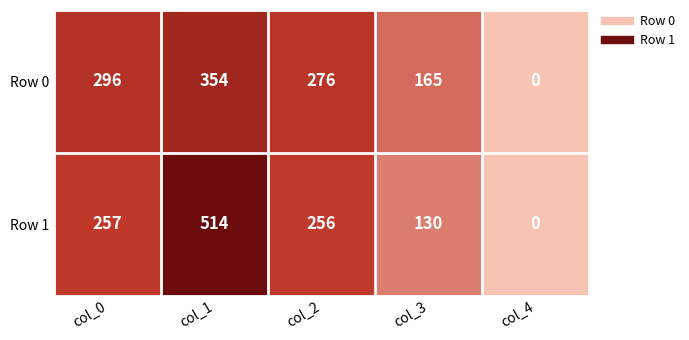

Reading left to right, list all the values displayed in this chart.

Row 0: 296	354	276	165	0
Row 1: 257	514	256	130	0